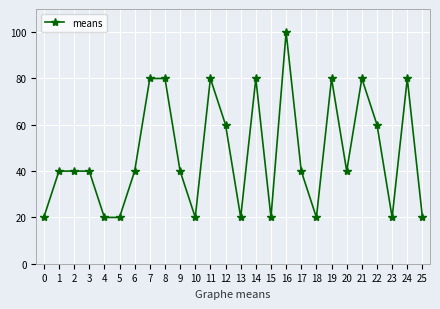

What is the value of the 10th point from the left?

40